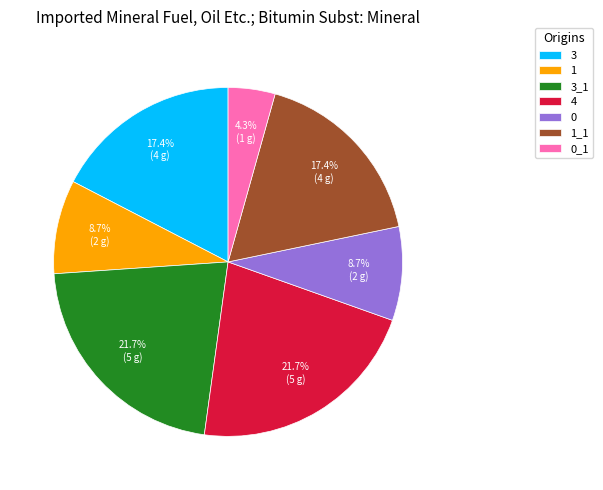

What percentage do 3 and 1 together represent?

26.1%